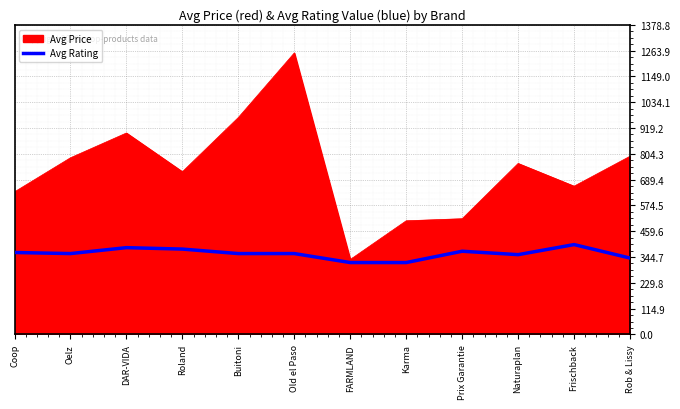

Read the Avg Price value at Buitoni.

966.0